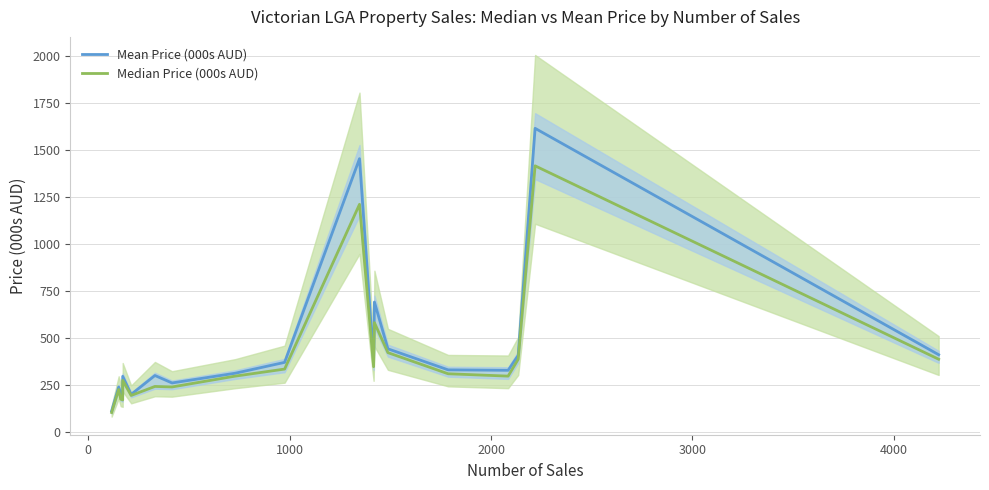

Is it true that Median Price (000s AUD) equals 229.2 at 2000?

False